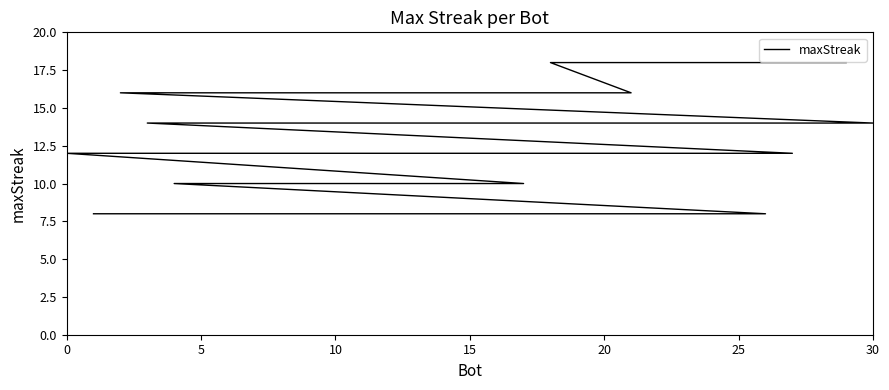

What is the value of the 25th point from the left?

8